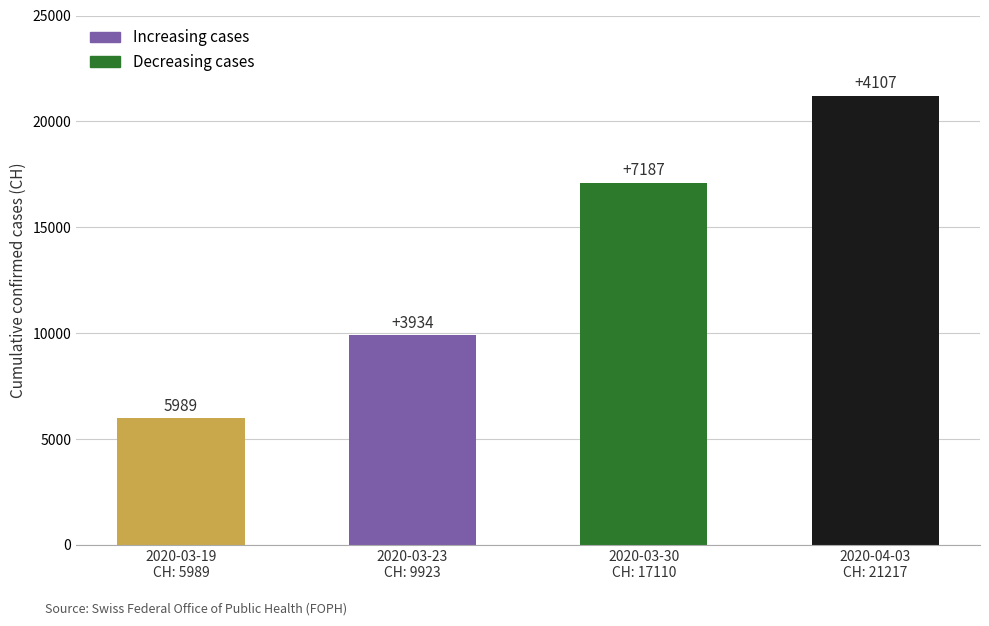

How many bars are there in total?

4